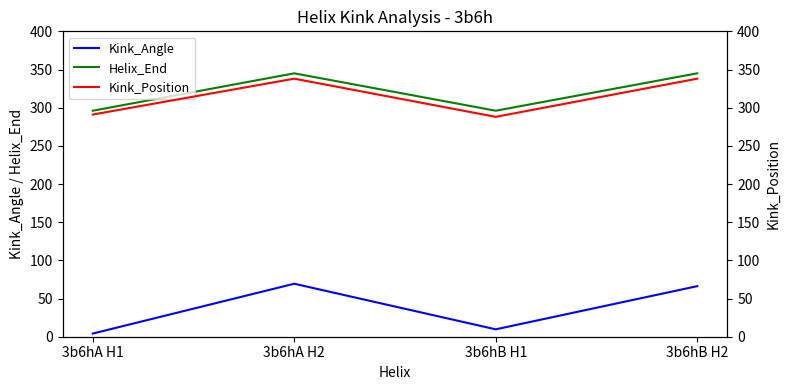

Reading left to right, list all the values displayed in this chart.

Kink_Angle: 3b6hA H1=4.1	3b6hA H2=69.4	3b6hB H1=9.7	3b6hB H2=66.2
Helix_End: 3b6hA H1=296.0	3b6hA H2=345.0	3b6hB H1=296.0	3b6hB H2=345.0
Kink_Position: 3b6hA H1=291.0	3b6hA H2=338.0	3b6hB H1=288.0	3b6hB H2=338.0